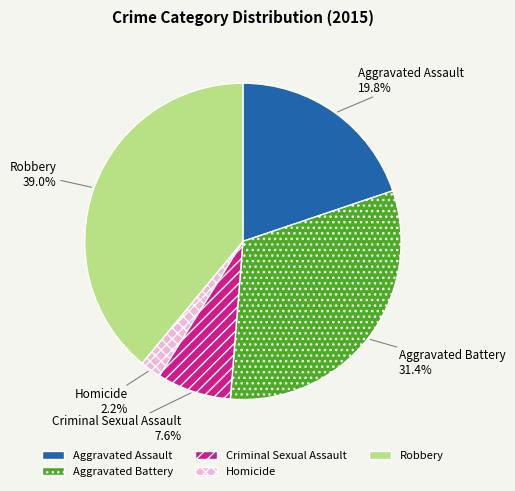

Which category has the smallest portion of the pie?

Homicide